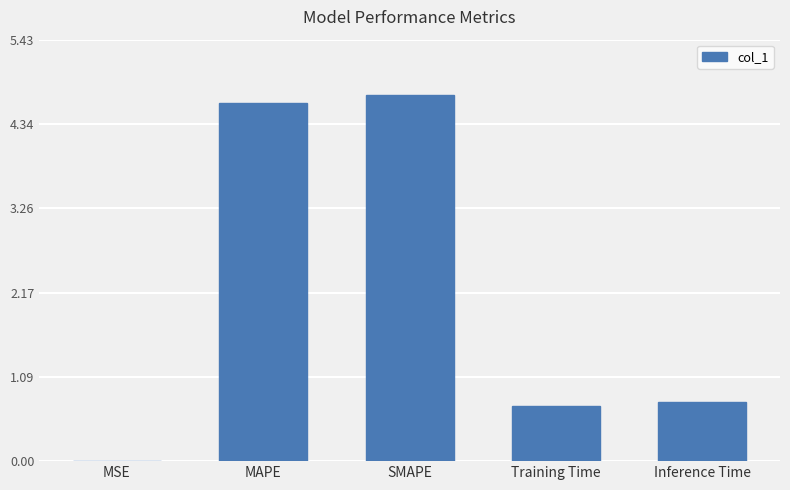

Between Training Time and MSE, which is larger?

Training Time